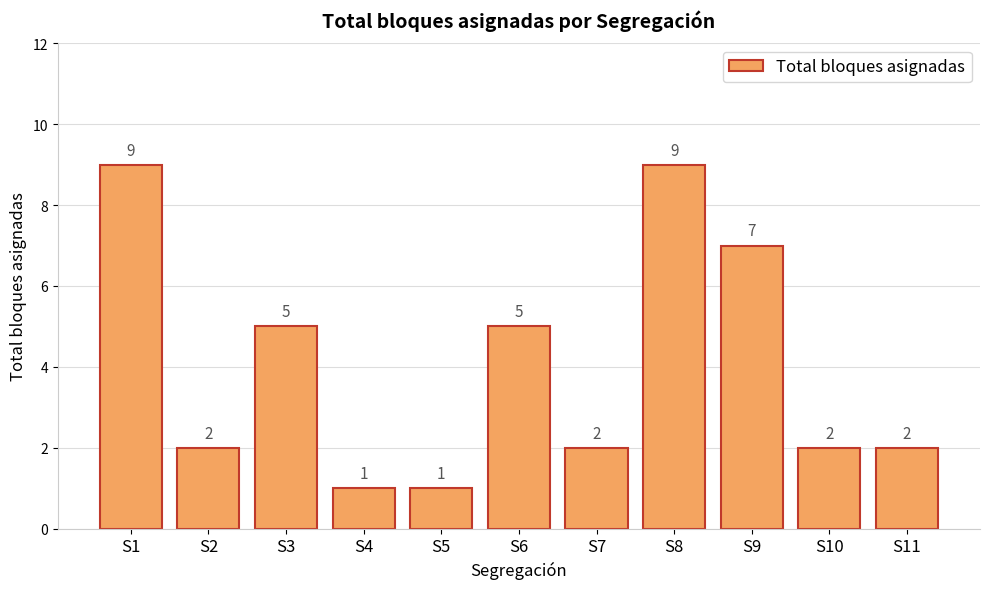

What is the approximate value at S10?

2